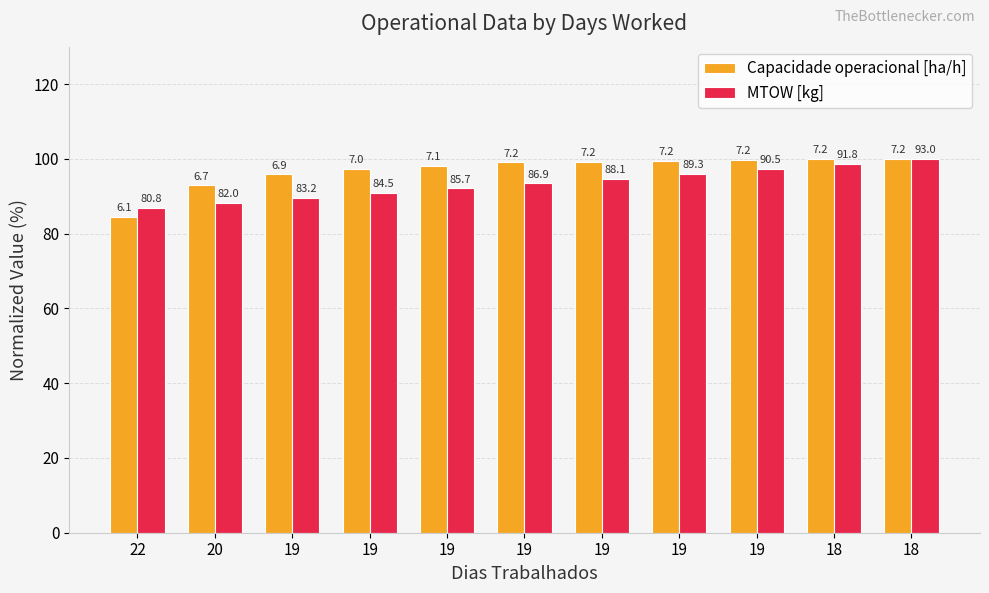

Which series changed the most between 20 and 19?

Capacidade operacional [ha/h]